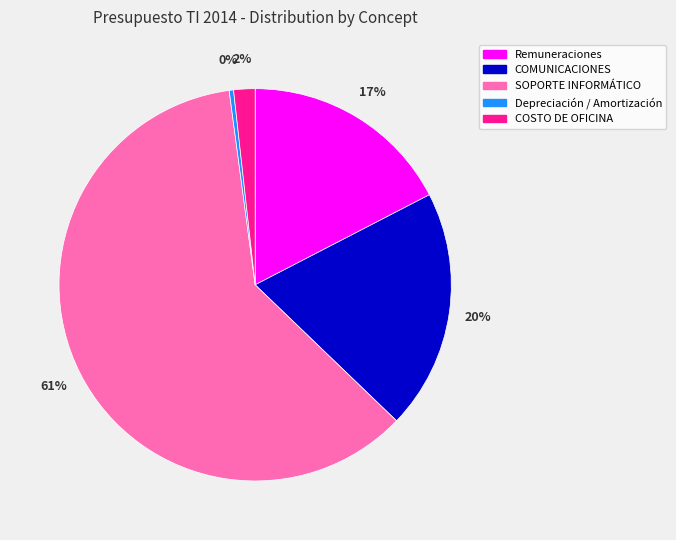

What percentage is the COSTO DE OFICINA slice, to the nearest percent?

2%